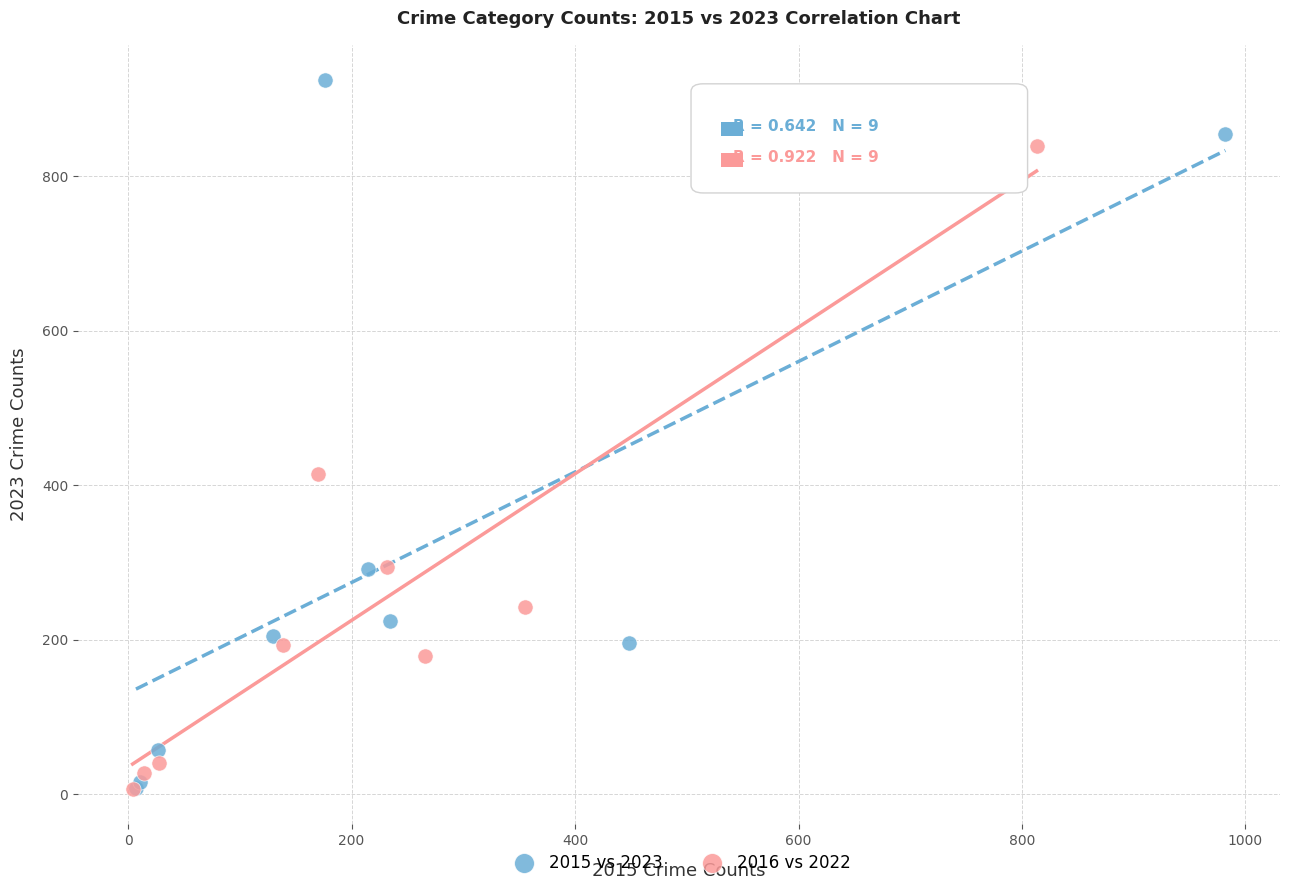

What are all the series names shown in the legend?

2015 vs 2023, 2016 vs 2022